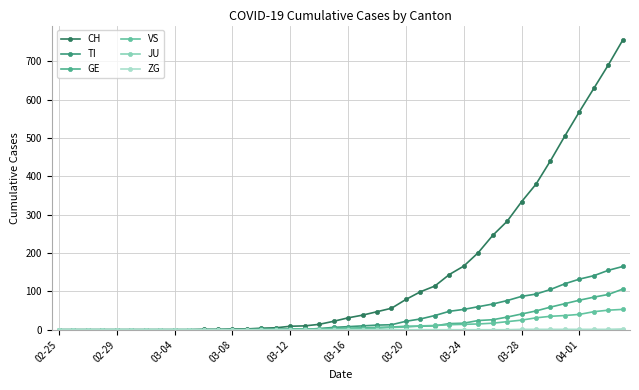

True or false: ZG and VS intersect in this chart.

False